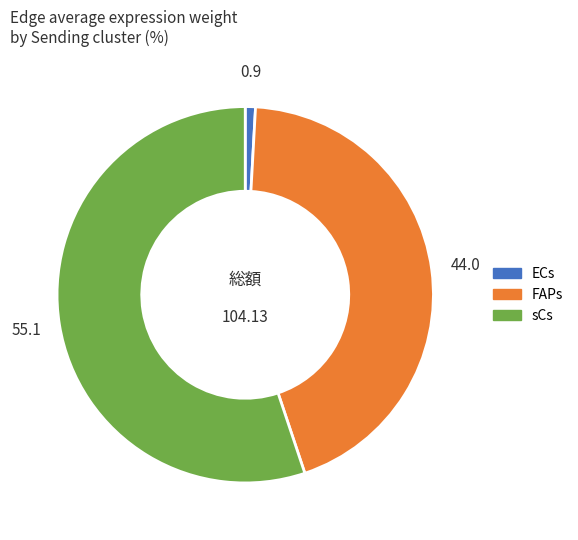

Is it true that FAPs is 55% of the pie?

False